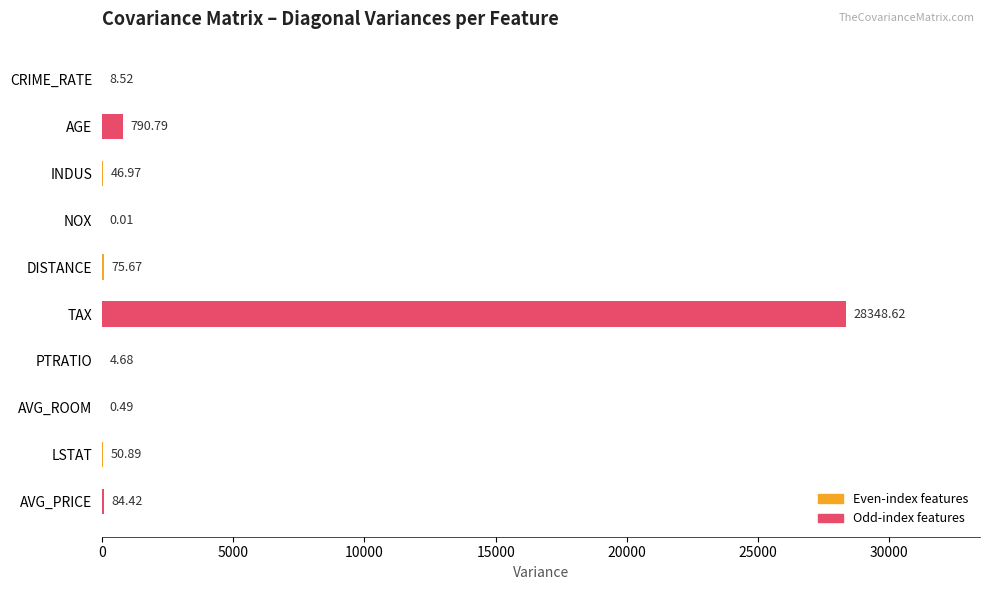

Are the bars horizontal?

Yes